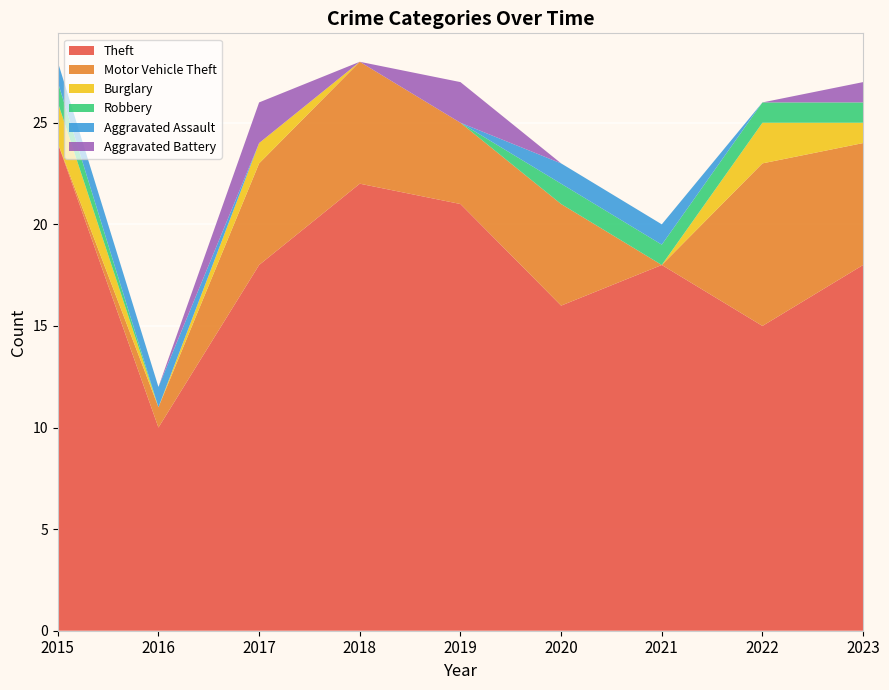

Reading left to right, list all the values displayed in this chart.

Theft: 2015=24	2016=10	2017=18	2018=22	2019=21	2020=16	2021=18	2022=15	2023=18
Motor Vehicle Theft: 2015=0	2016=1	2017=5	2018=6	2019=4	2020=5	2021=0	2022=8	2023=6
Burglary: 2015=2	2016=0	2017=1	2018=0	2019=0	2020=0	2021=0	2022=2	2023=1
Robbery: 2015=1	2016=0	2017=0	2018=0	2019=0	2020=1	2021=1	2022=1	2023=1
Aggravated Assault: 2015=1	2016=1	2017=0	2018=0	2019=0	2020=1	2021=1	2022=0	2023=0
Aggravated Battery: 2015=0	2016=0	2017=2	2018=0	2019=2	2020=0	2021=0	2022=0	2023=1